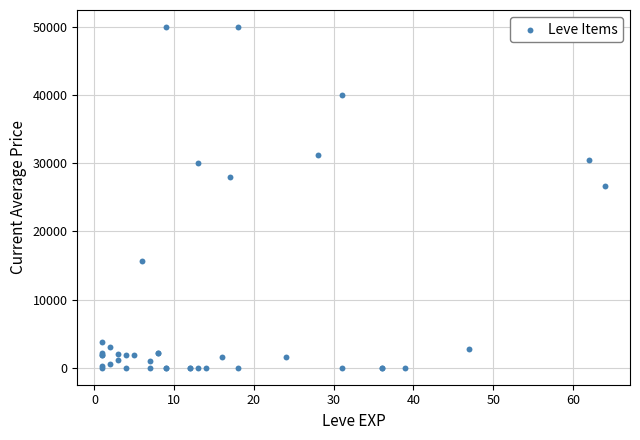

What Y value in the scatter plot is closest to 25000?

26666.0